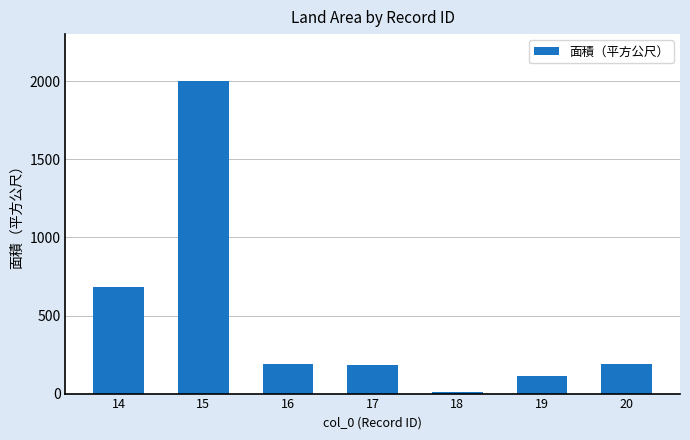

What is the difference between the maximum and minimum values?

1994.0